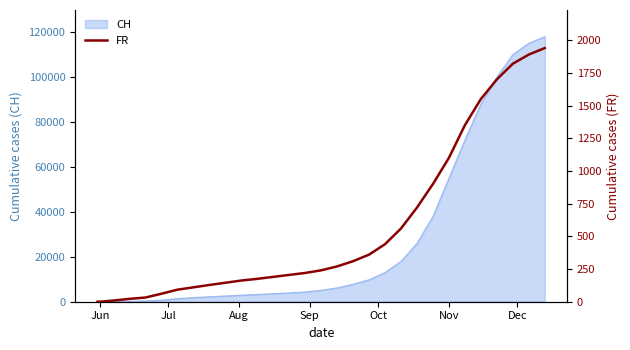

What is the maximum value for CH?

118000